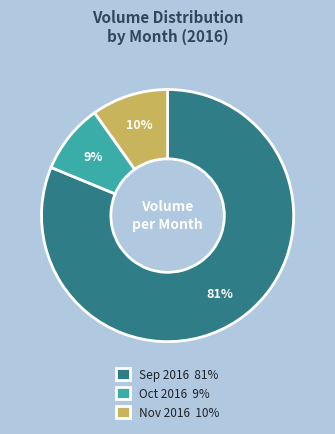

The Oct 2016 9% slice represents 20% of the pie. True or false?

False